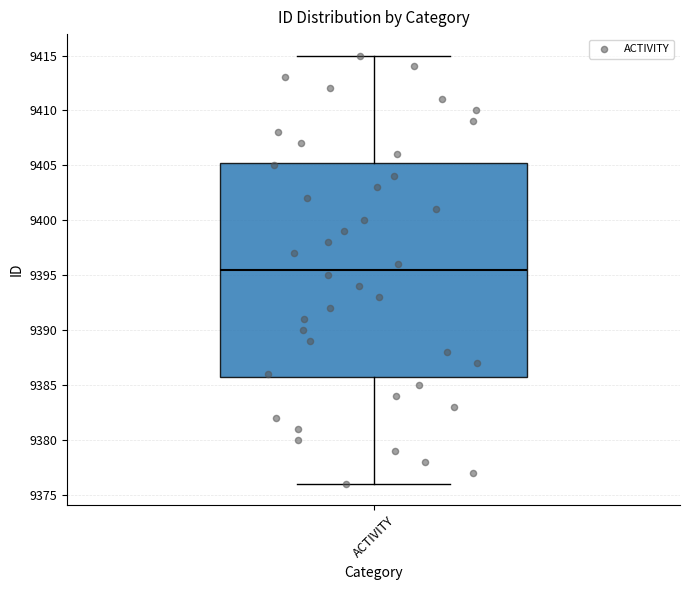

Read this box plot against the y-axis: the position of the median line, the range covered by the box, and the ends of both whiskers. The values are not printed on the chart, so give them approximately, as read against the axis.

median 9395.5, box 9386.0 to 9405.5, whiskers 9376.0 to 9415.0